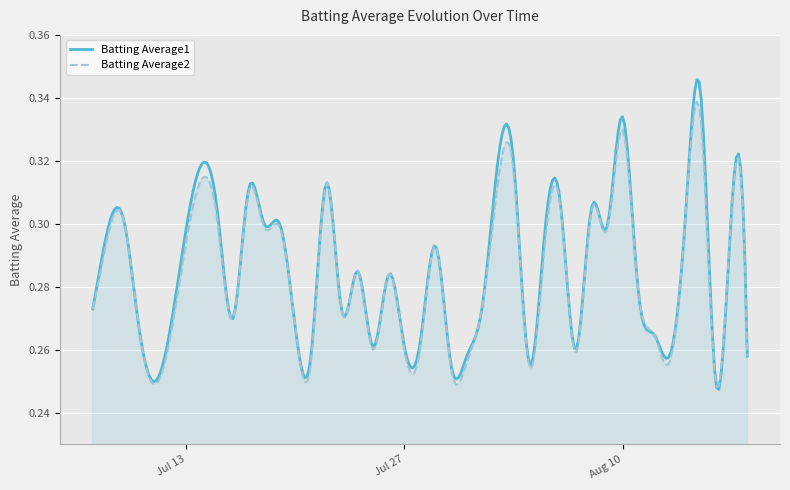

List the series in order of their peak value, highest first.

Batting Average1, Batting Average2